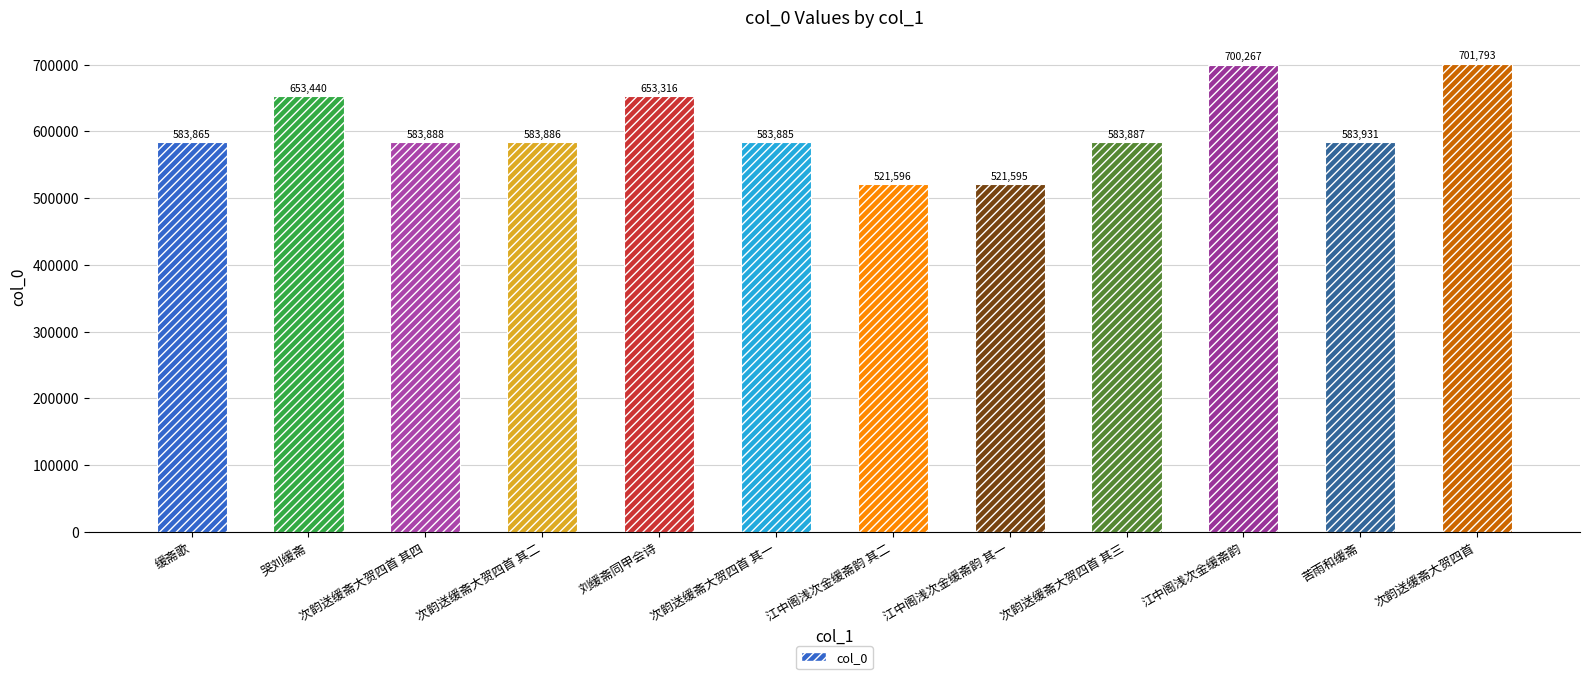

What position from the left is 苦雨和缓斋?

11